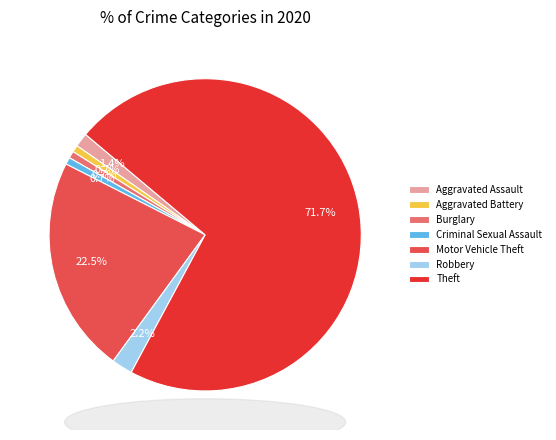

Count the number of slices in the pie.

7